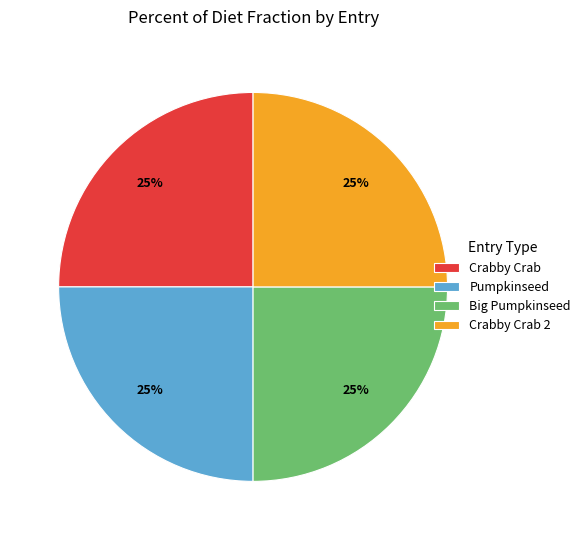

To the nearest percent, what is the combined percentage of Crabby Crab and Big Pumpkinseed?

50%